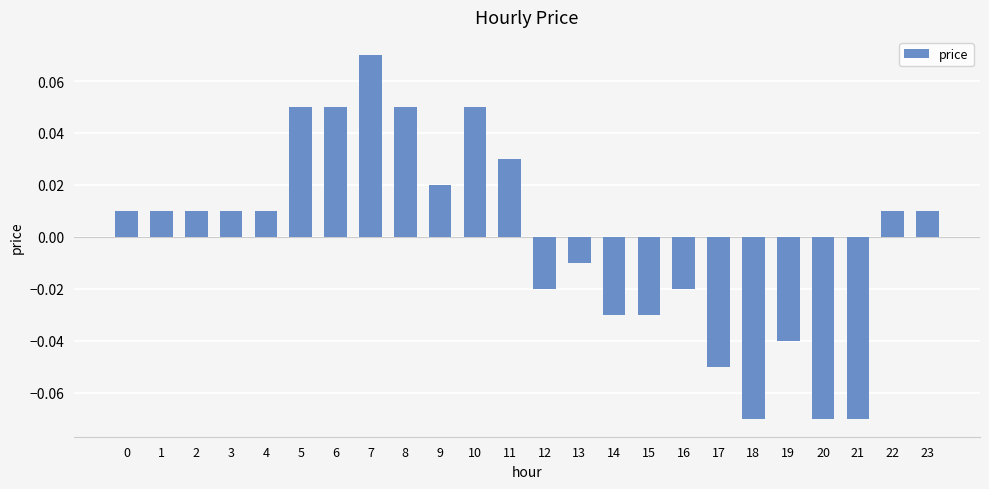

How many values are below 0?

10